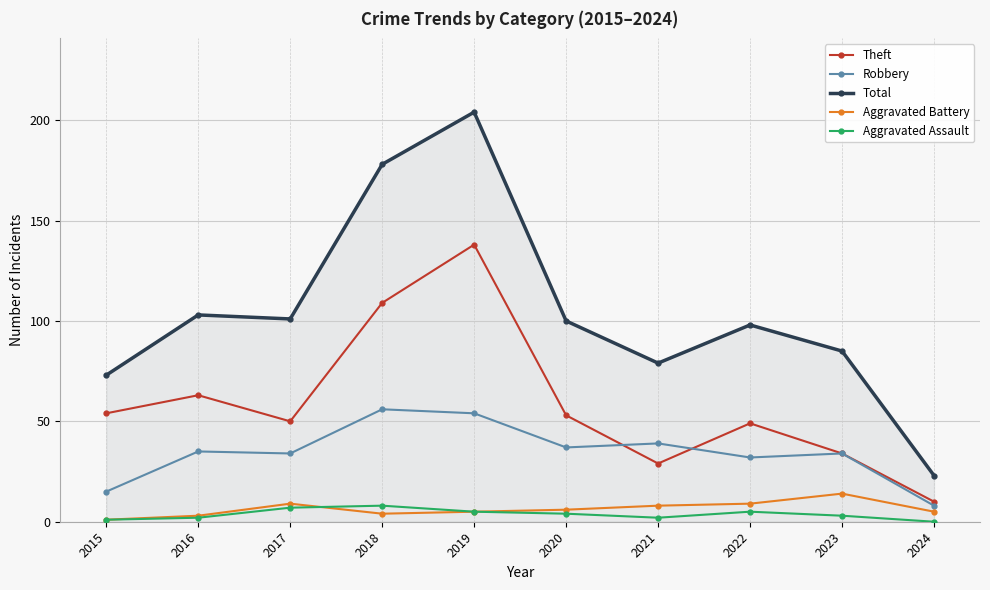

The Total series shows 23 at 2024. True or false?

True